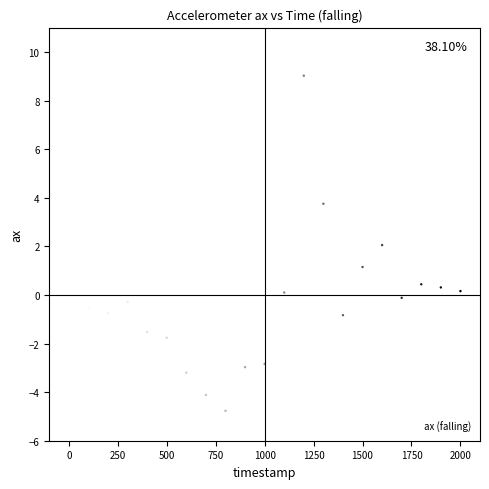

What is the range of X values (max minus min)?

2000.0